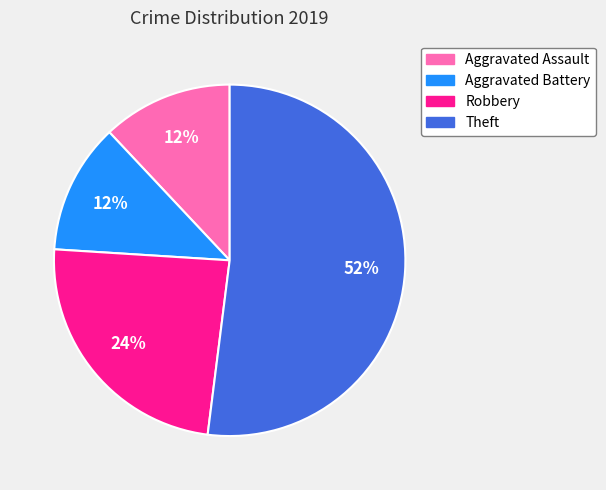

Which slice is the largest?

Theft